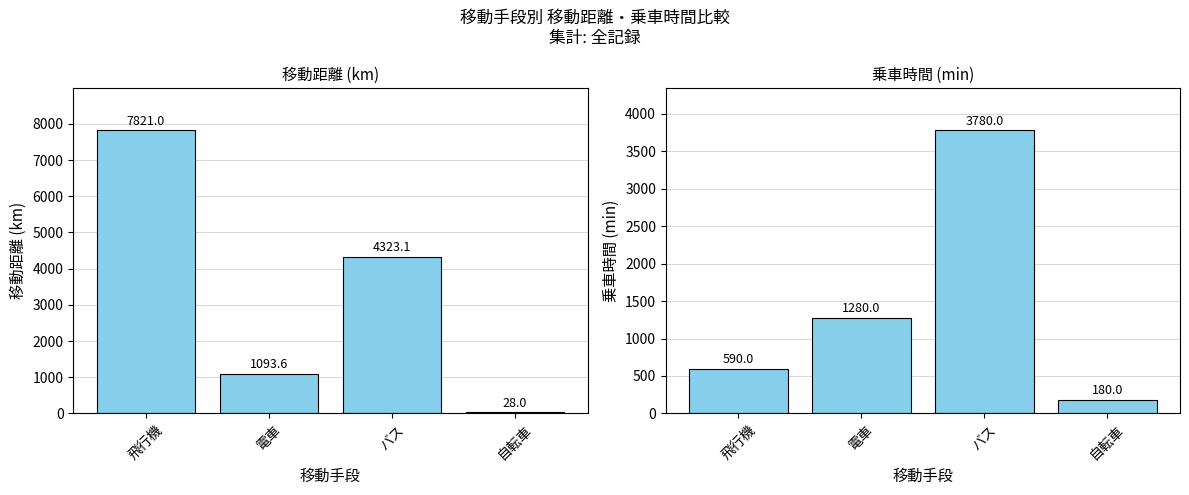

Which series has the largest range (max minus min)?

移動距離(km)